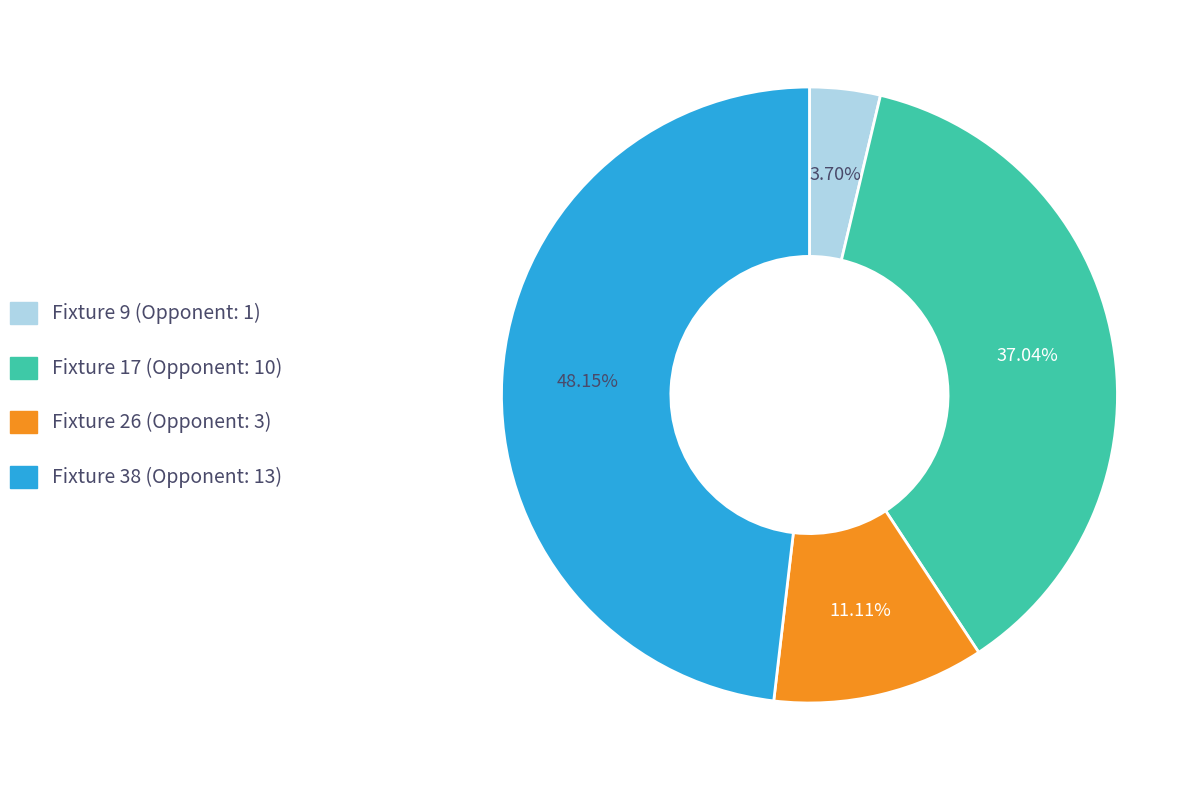

The Fixture 26 slice represents 11% of the pie. True or false?

True